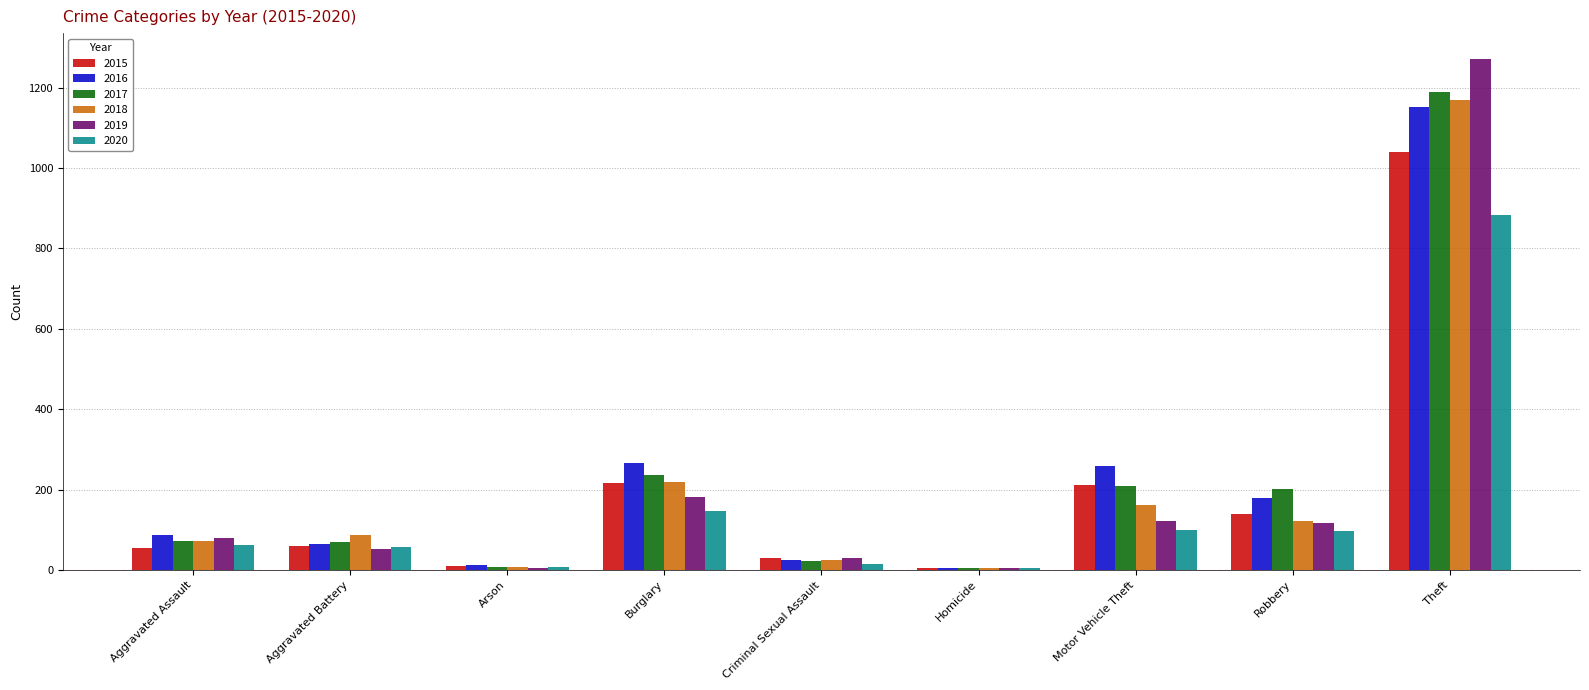

Is the value of 2019 at Robbery greater than the value of 2017 at Robbery?

No